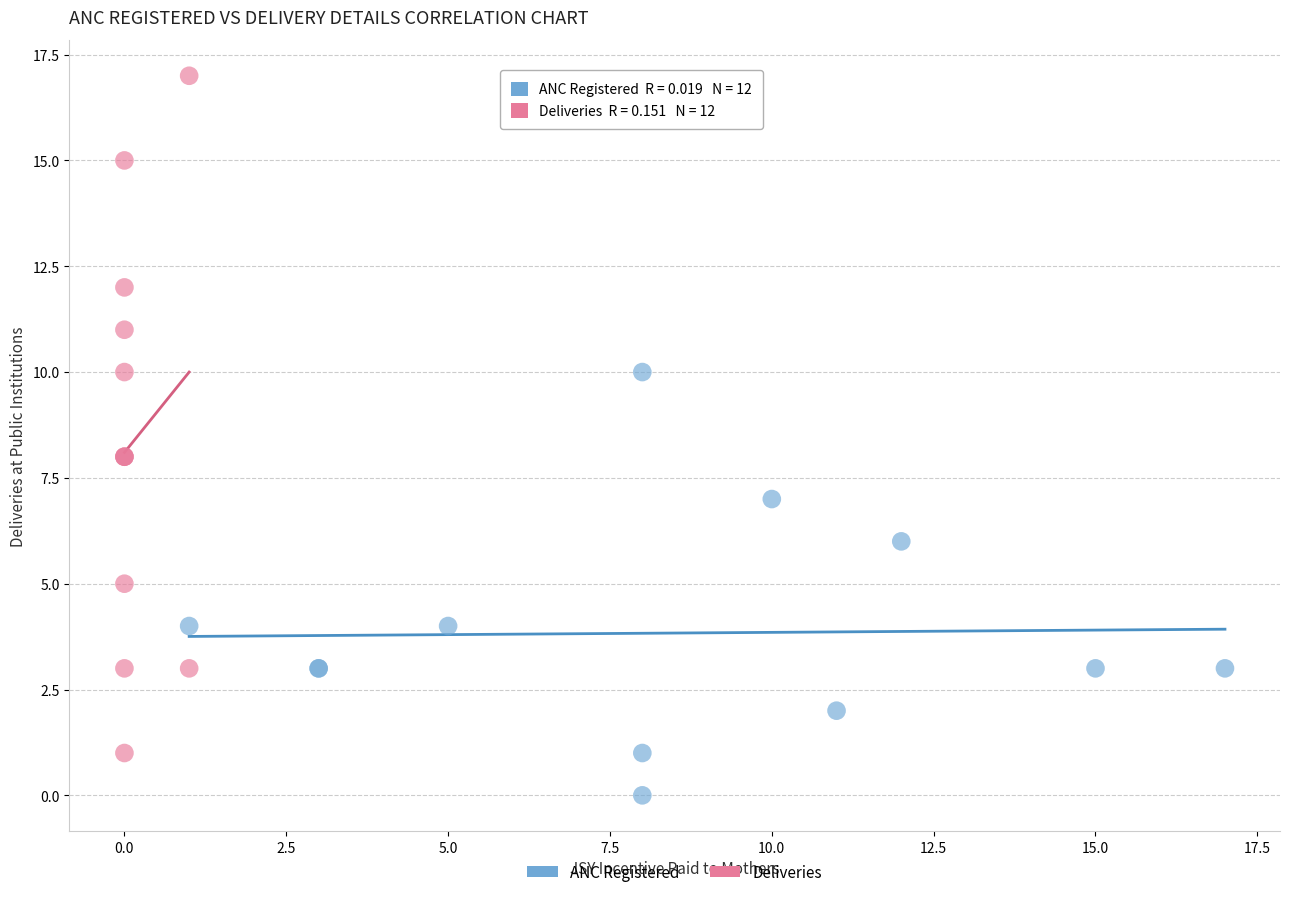

Which series reaches the maximum Y coordinate?

Deliveries